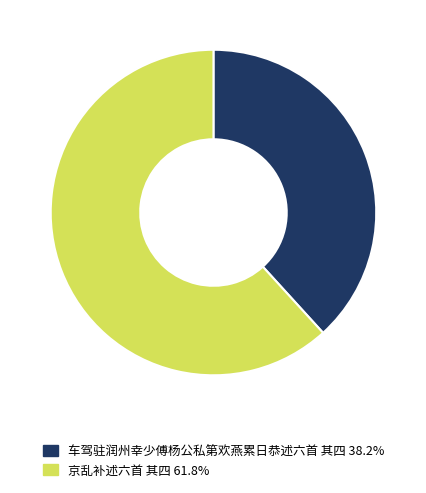

Is there any slice that represents more than half of the pie?

Yes